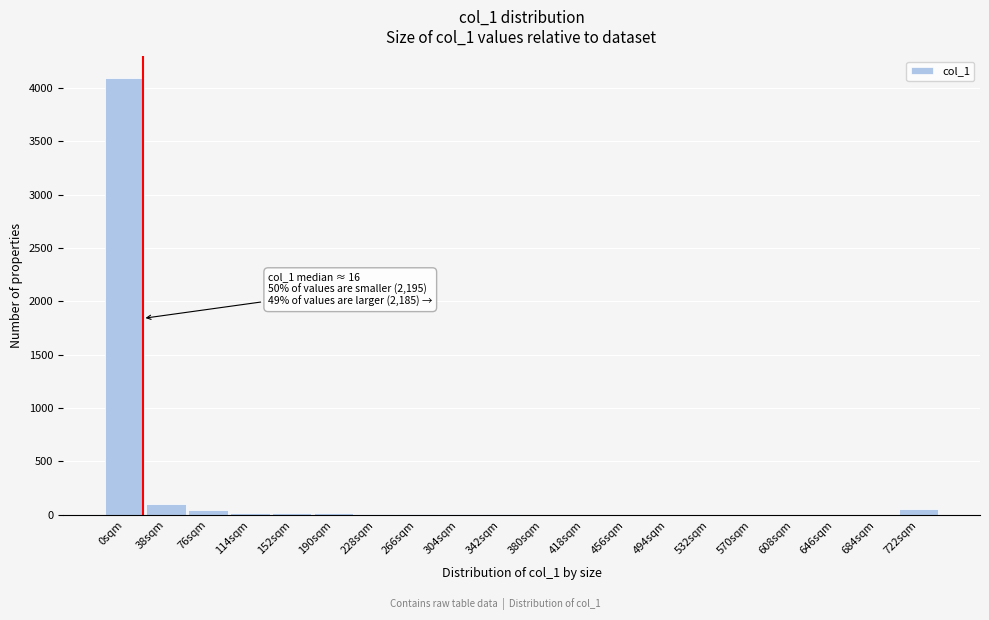

What is the sum of all values?

4391